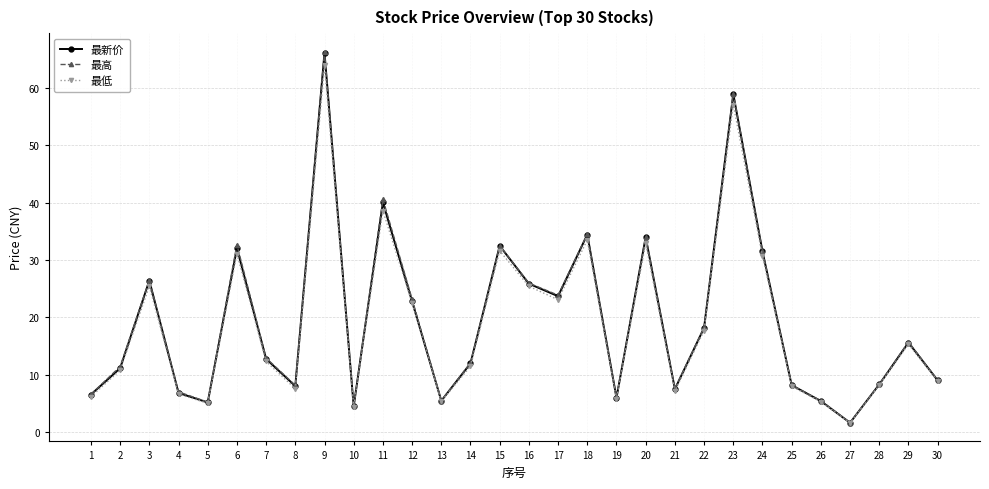

Is it true that 最新价 equals 18.2 at 22?

True